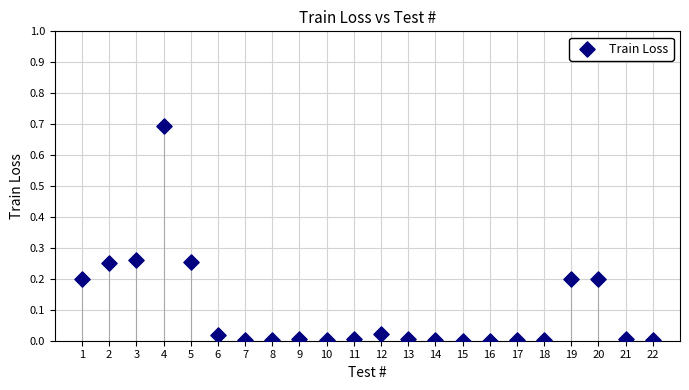

What is the range of Y values (max minus min)?

0.7